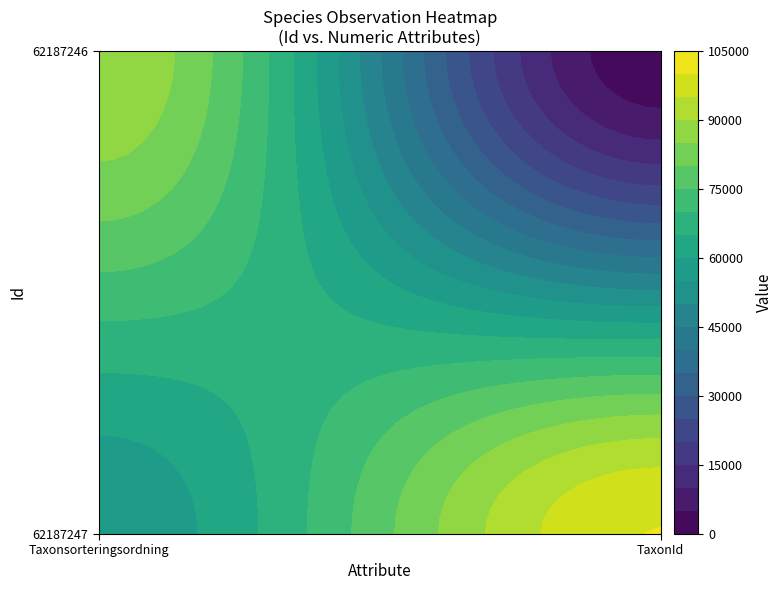

What is the lowest value of the 62187246 series?

1108